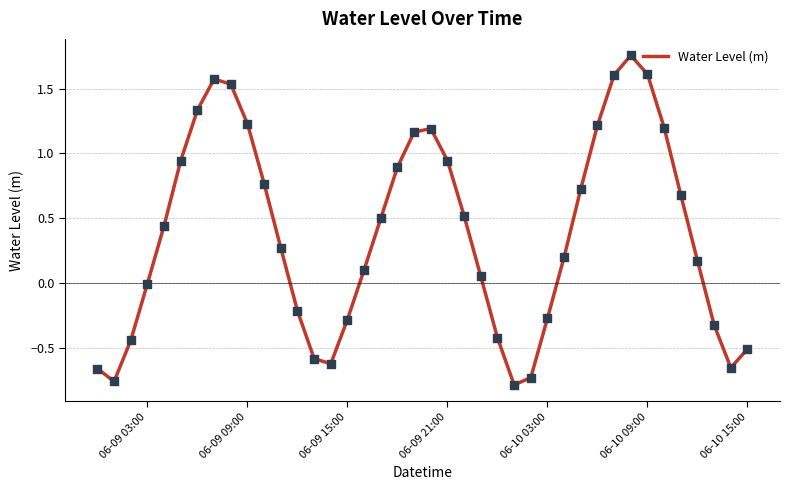

What is the difference between the maximum and minimum values?

2.5